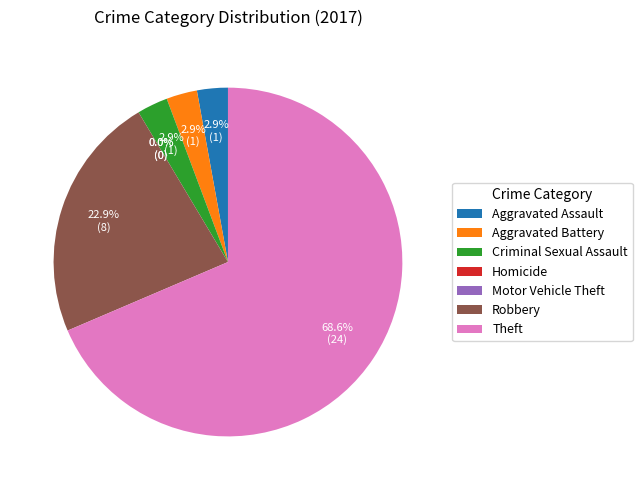

How many segments does this pie chart have?

7